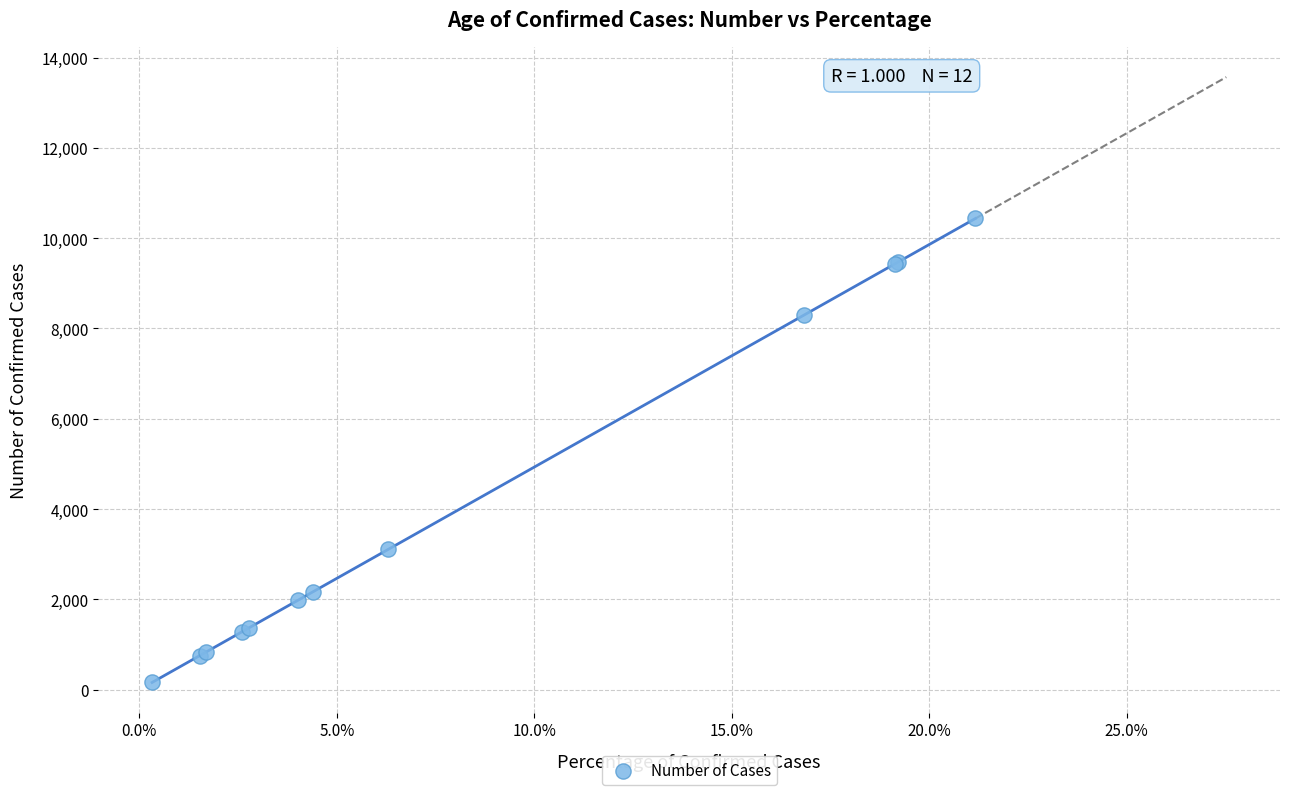

What Y value in the scatter plot is closest to 5297?

3108